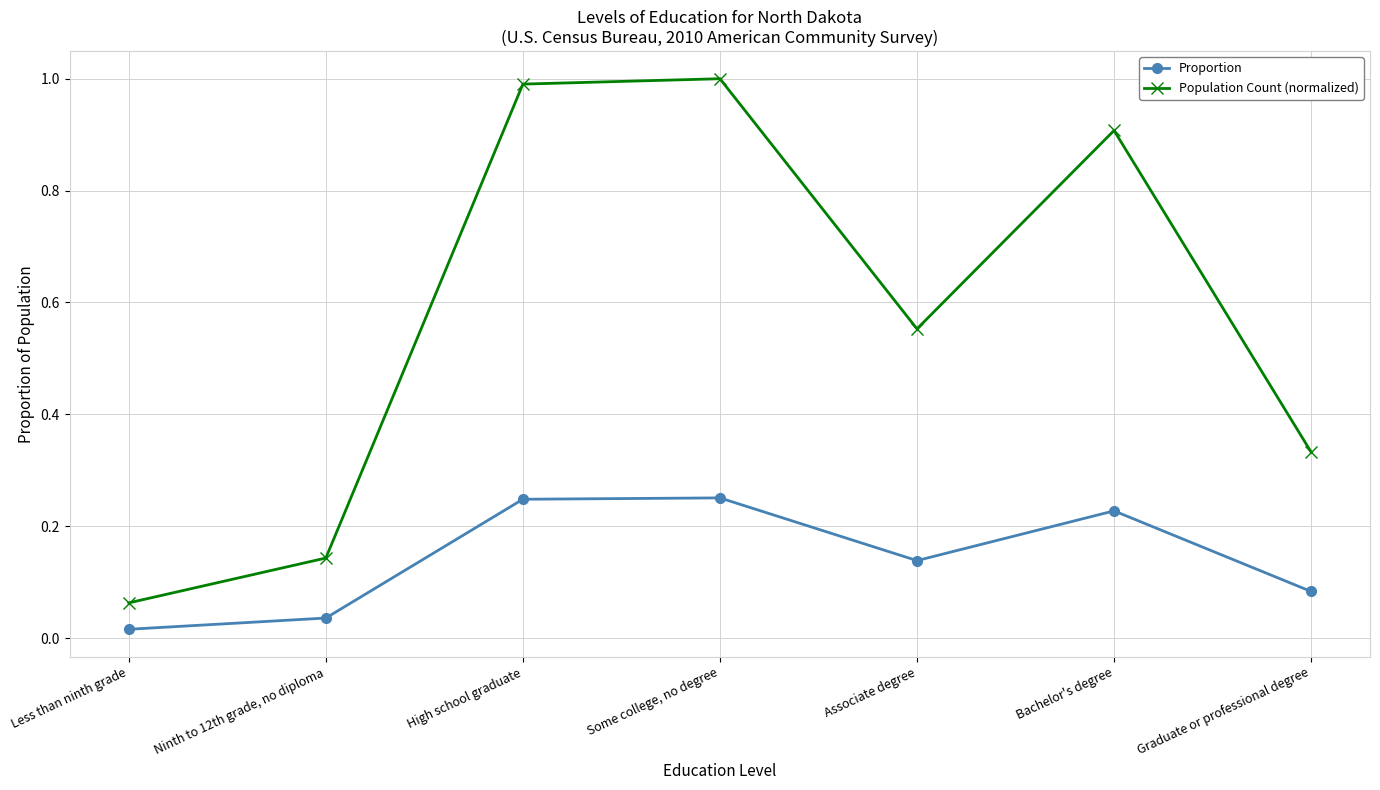

At which category does Population Count (normalized) reach its first local peak?

Some college, no degree